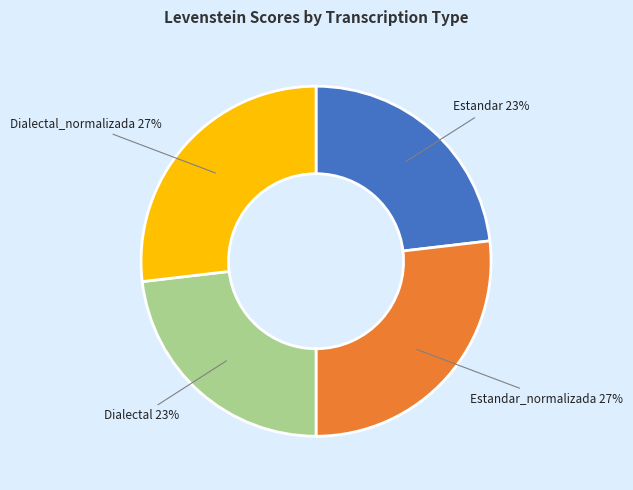

To the nearest percent, what is the difference between the Dialectal and Dialectal_normalizada slice percentages?

4%